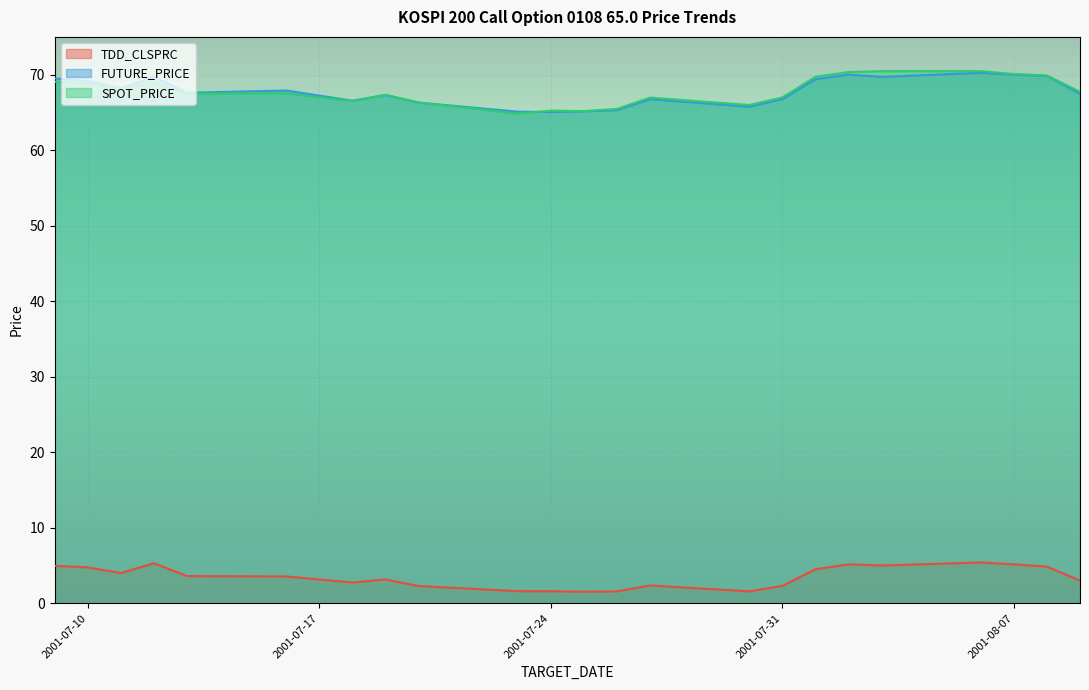

How many distinct data groups are displayed?

3